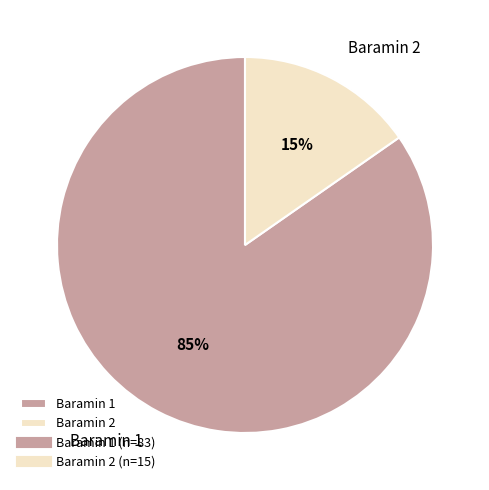

How many segments does this pie chart have?

2